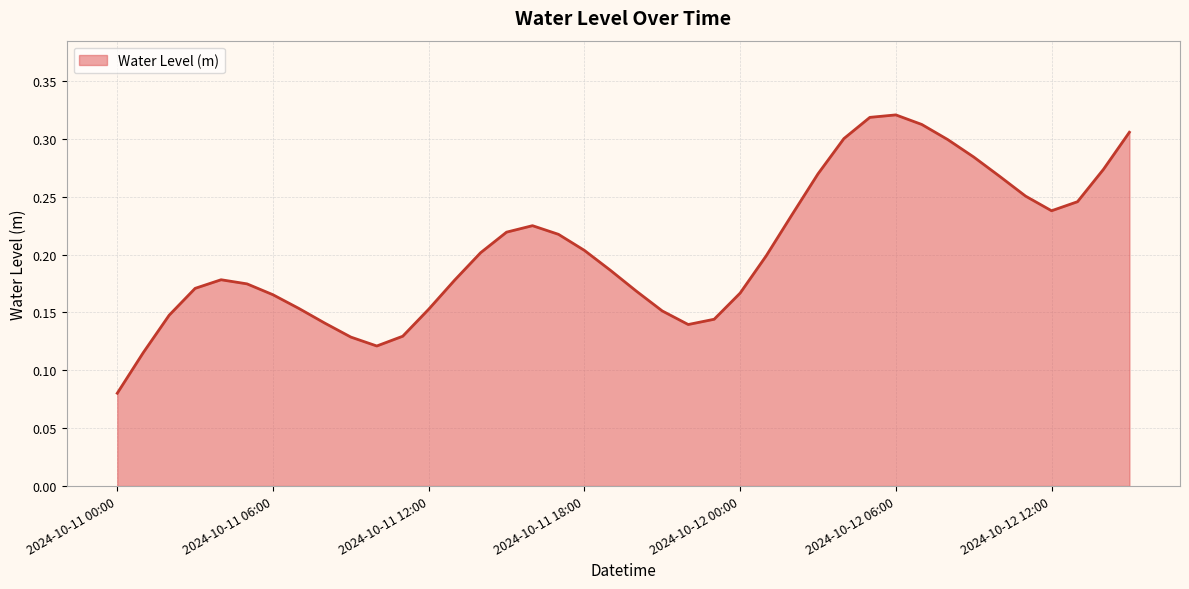

What is the average value?

0.2